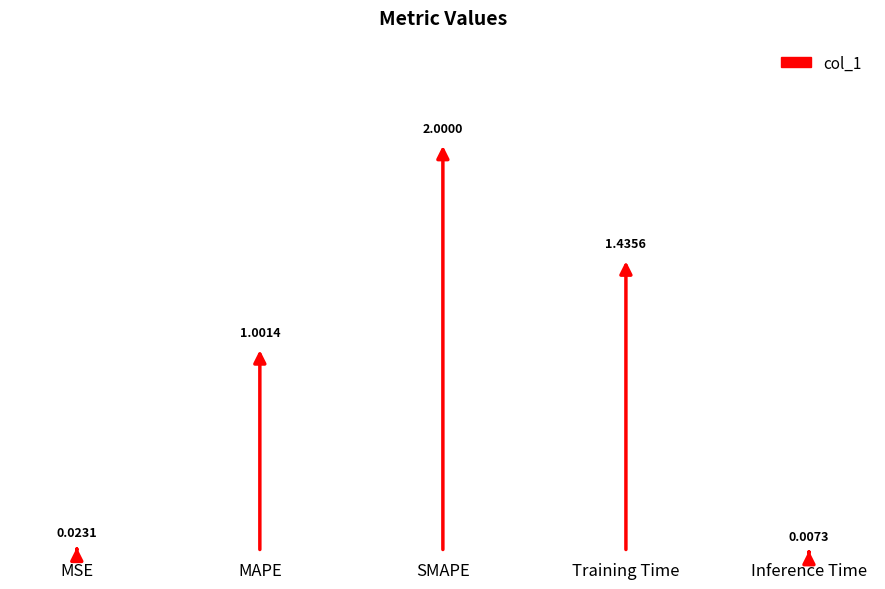

At which label does the data first exceed 1?

MAPE